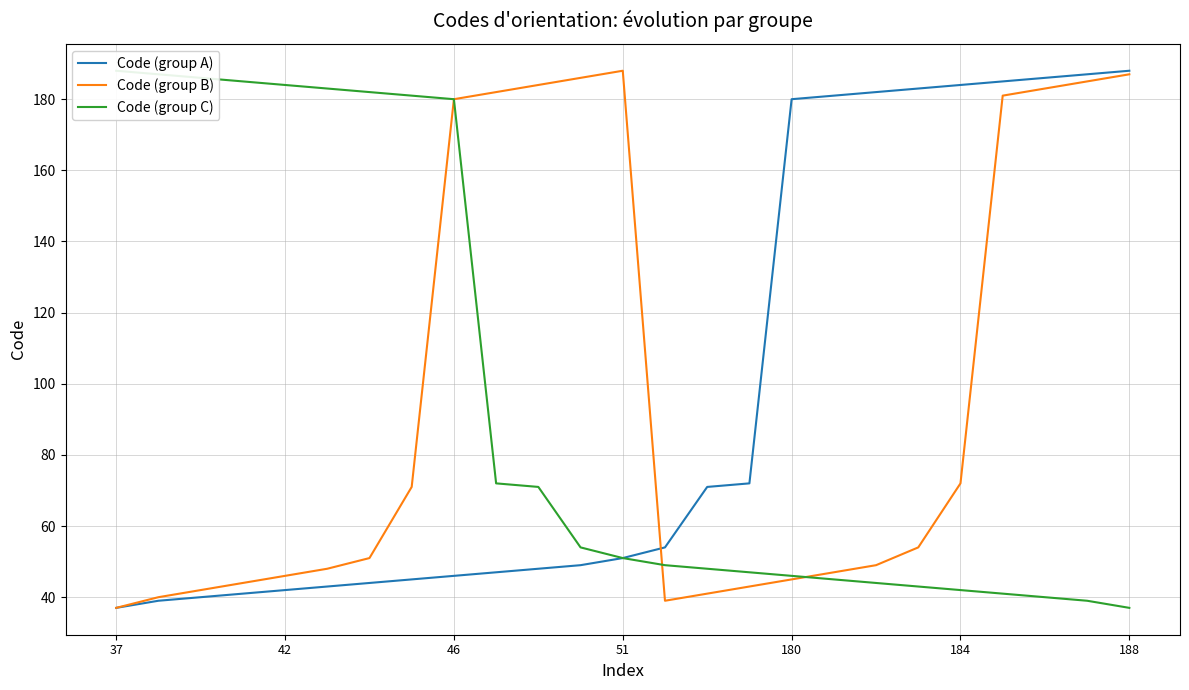

True or false: Code (group B) and Code (group C) intersect in this chart.

True